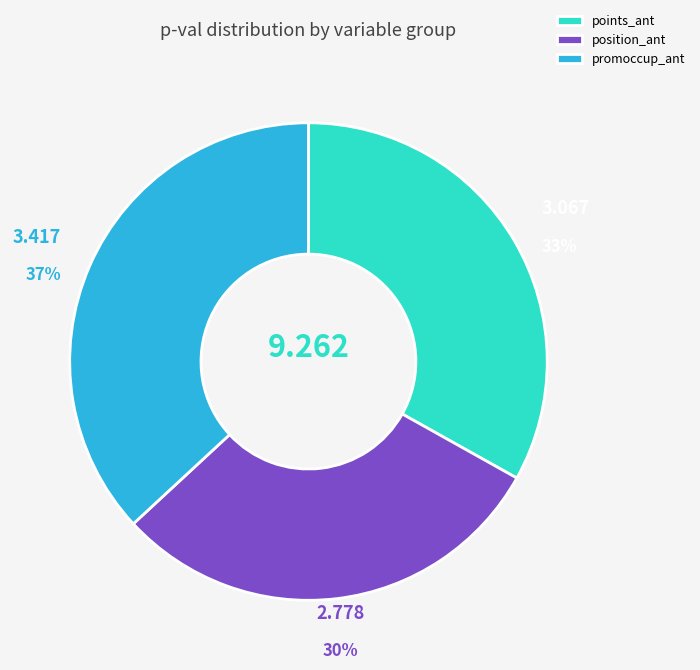

Is there any slice that represents more than half of the pie?

No